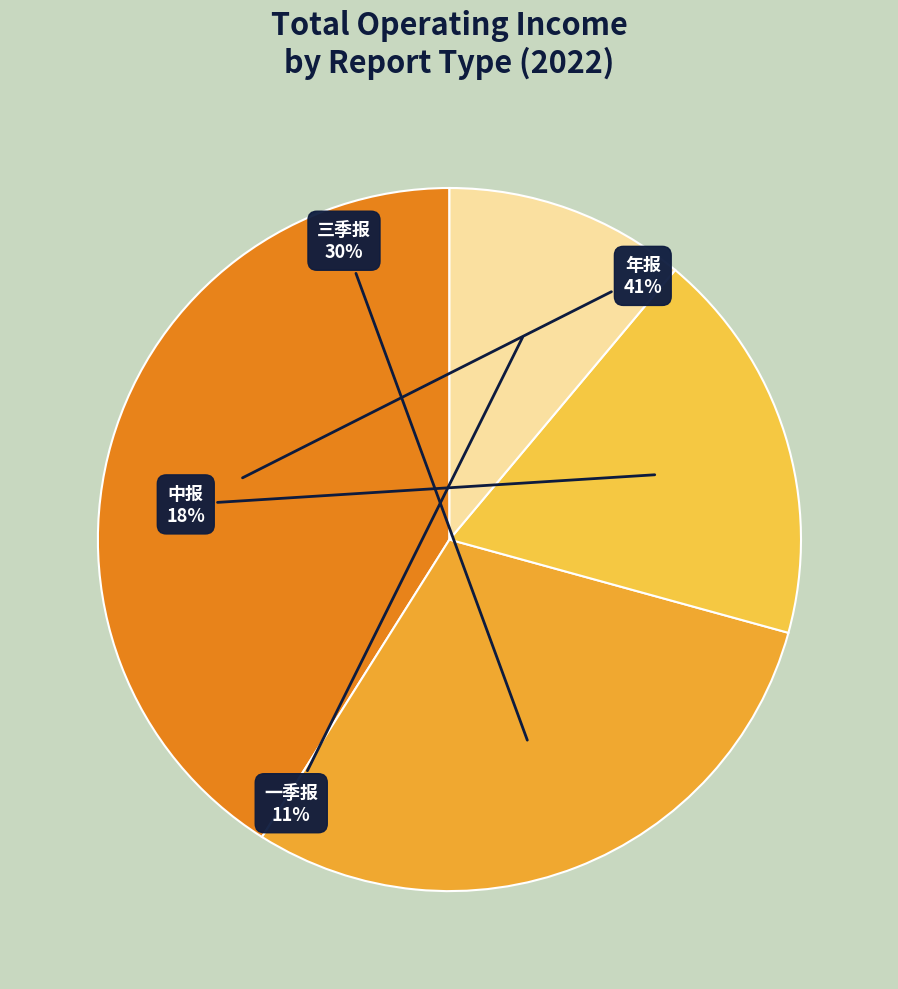

To the nearest percent, what is the difference between the largest and smallest slice percentages?

30%